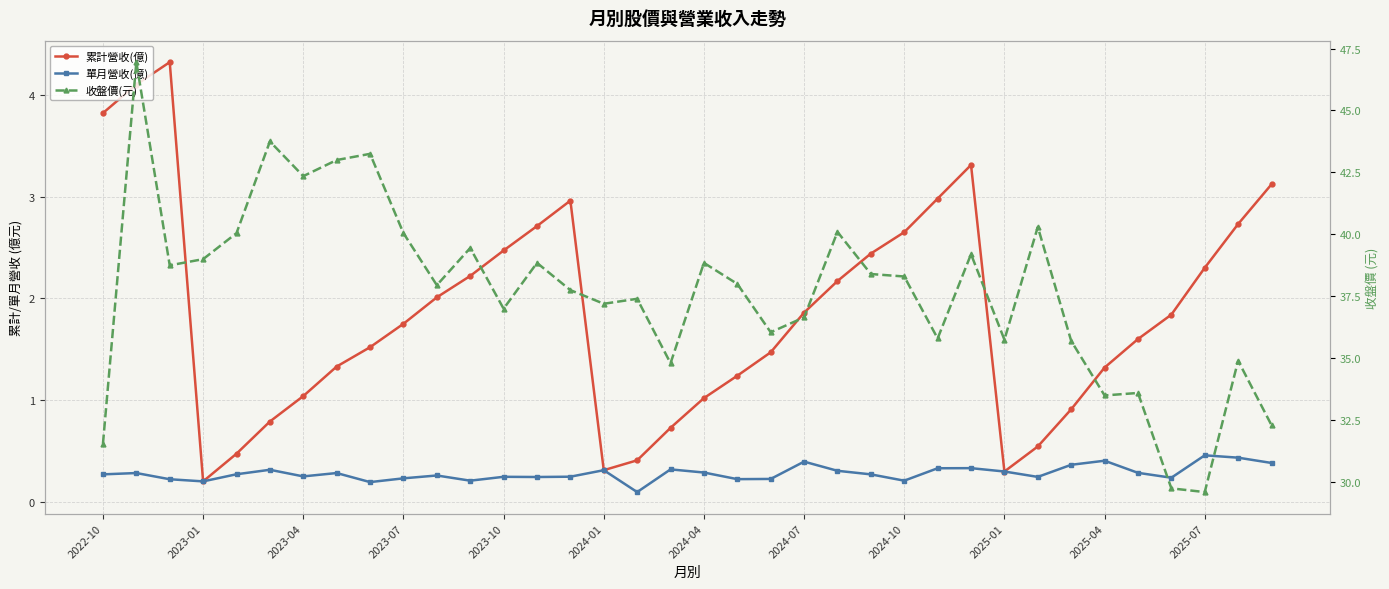

True or false: 累計營收(億) and 收盤價(元) intersect in this chart.

False